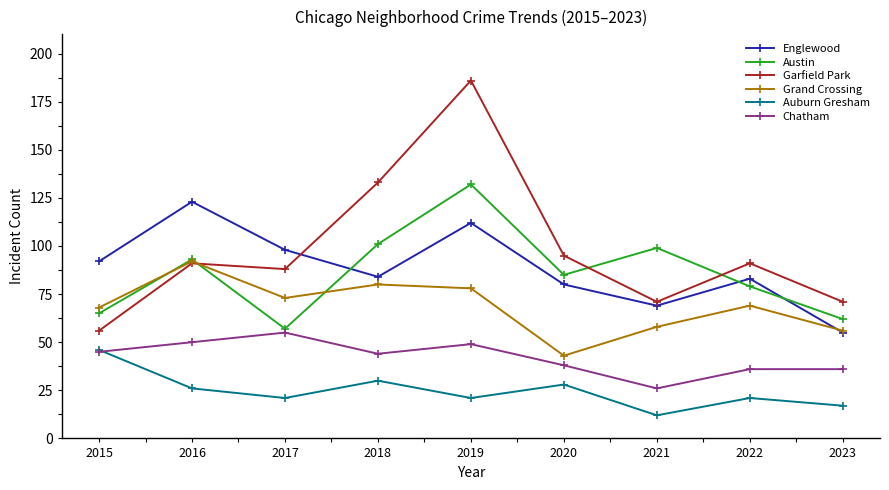

In Grand Crossing, how many points are lower than both neighbors (excluding endpoints)?

2